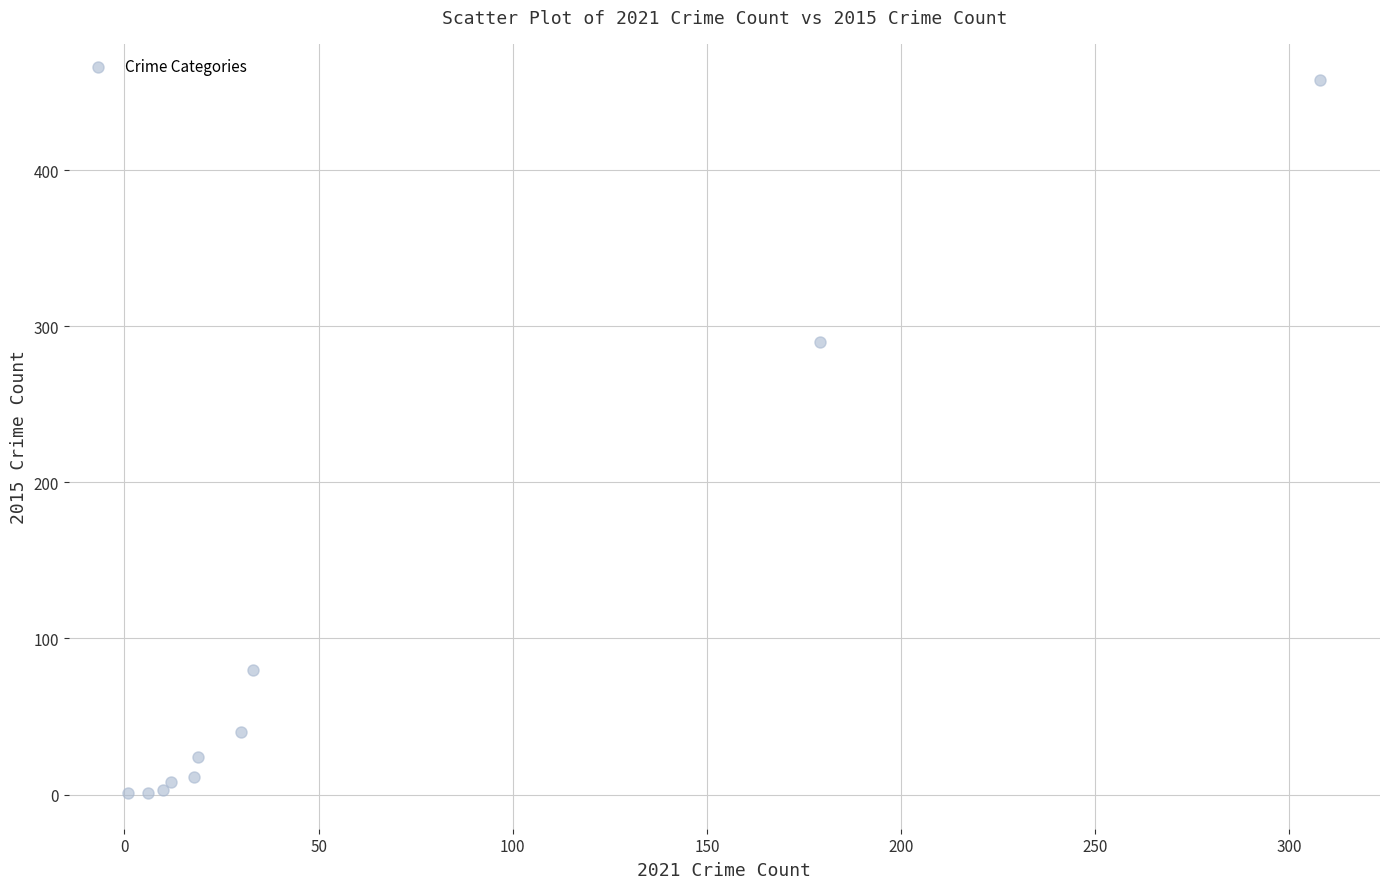

What Y value in the scatter plot is closest to 229?

290